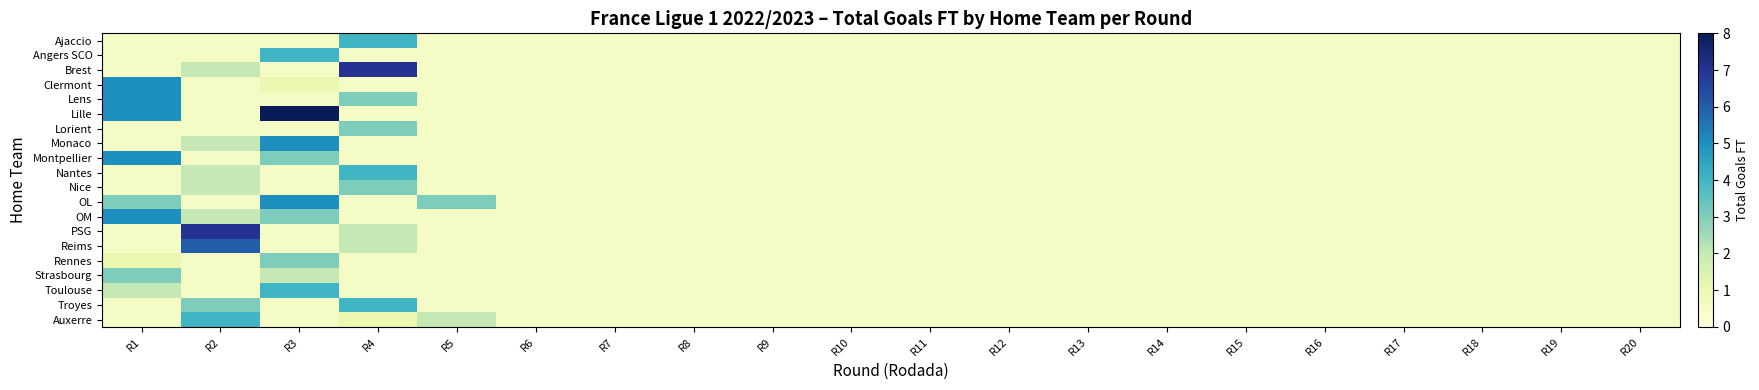

Reading left to right, transcribe all the data shown in this chart.

Ajaccio: R1=0.5	R2=0.5	R3=0.5	R4=4.0	R5=0.5	R6=0.5	R7=0.5	R8=0.5	R9=0.5	R10=0.5	R11=0.5	R12=0.5	R13=0.5	R14=0.5	R15=0.5	R16=0.5	R17=0.5	R18=0.5	R19=0.5	R20=0.5
Angers SCO: R1=0.5	R2=0.5	R3=4.0	R4=0.5	R5=0.5	R6=0.5	R7=0.5	R8=0.5	R9=0.5	R10=0.5	R11=0.5	R12=0.5	R13=0.5	R14=0.5	R15=0.5	R16=0.5	R17=0.5	R18=0.5	R19=0.5	R20=0.5
Brest: R1=0.5	R2=2.0	R3=0.5	R4=7.0	R5=0.5	R6=0.5	R7=0.5	R8=0.5	R9=0.5	R10=0.5	R11=0.5	R12=0.5	R13=0.5	R14=0.5	R15=0.5	R16=0.5	R17=0.5	R18=0.5	R19=0.5	R20=0.5
Clermont: R1=5.0	R2=0.5	R3=1.0	R4=0.5	R5=0.5	R6=0.5	R7=0.5	R8=0.5	R9=0.5	R10=0.5	R11=0.5	R12=0.5	R13=0.5	R14=0.5	R15=0.5	R16=0.5	R17=0.5	R18=0.5	R19=0.5	R20=0.5
Lens: R1=5.0	R2=0.5	R3=0.5	R4=3.0	R5=0.5	R6=0.5	R7=0.5	R8=0.5	R9=0.5	R10=0.5	R11=0.5	R12=0.5	R13=0.5	R14=0.5	R15=0.5	R16=0.5	R17=0.5	R18=0.5	R19=0.5	R20=0.5
Lille: R1=5.0	R2=0.5	R3=8.0	R4=0.5	R5=0.5	R6=0.5	R7=0.5	R8=0.5	R9=0.5	R10=0.5	R11=0.5	R12=0.5	R13=0.5	R14=0.5	R15=0.5	R16=0.5	R17=0.5	R18=0.5	R19=0.5	R20=0.5
Lorient: R1=0.5	R2=0.5	R3=0.5	R4=3.0	R5=0.5	R6=0.5	R7=0.5	R8=0.5	R9=0.5	R10=0.5	R11=0.5	R12=0.5	R13=0.5	R14=0.5	R15=0.5	R16=0.5	R17=0.5	R18=0.5	R19=0.5	R20=0.5
Monaco: R1=0.5	R2=2.0	R3=5.0	R4=0.5	R5=0.5	R6=0.5	R7=0.5	R8=0.5	R9=0.5	R10=0.5	R11=0.5	R12=0.5	R13=0.5	R14=0.5	R15=0.5	R16=0.5	R17=0.5	R18=0.5	R19=0.5	R20=0.5
Montpellier: R1=5.0	R2=0.5	R3=3.0	R4=0.5	R5=0.5	R6=0.5	R7=0.5	R8=0.5	R9=0.5	R10=0.5	R11=0.5	R12=0.5	R13=0.5	R14=0.5	R15=0.5	R16=0.5	R17=0.5	R18=0.5	R19=0.5	R20=0.5
Nantes: R1=0.5	R2=2.0	R3=0.5	R4=4.0	R5=0.5	R6=0.5	R7=0.5	R8=0.5	R9=0.5	R10=0.5	R11=0.5	R12=0.5	R13=0.5	R14=0.5	R15=0.5	R16=0.5	R17=0.5	R18=0.5	R19=0.5	R20=0.5
Nice: R1=0.5	R2=2.0	R3=0.5	R4=3.0	R5=0.5	R6=0.5	R7=0.5	R8=0.5	R9=0.5	R10=0.5	R11=0.5	R12=0.5	R13=0.5	R14=0.5	R15=0.5	R16=0.5	R17=0.5	R18=0.5	R19=0.5	R20=0.5
OL: R1=3.0	R2=0.5	R3=5.0	R4=0.5	R5=3.0	R6=0.5	R7=0.5	R8=0.5	R9=0.5	R10=0.5	R11=0.5	R12=0.5	R13=0.5	R14=0.5	R15=0.5	R16=0.5	R17=0.5	R18=0.5	R19=0.5	R20=0.5
OM: R1=5.0	R2=2.0	R3=3.0	R4=0.5	R5=0.5	R6=0.5	R7=0.5	R8=0.5	R9=0.5	R10=0.5	R11=0.5	R12=0.5	R13=0.5	R14=0.5	R15=0.5	R16=0.5	R17=0.5	R18=0.5	R19=0.5	R20=0.5
PSG: R1=0.5	R2=7.0	R3=0.5	R4=2.0	R5=0.5	R6=0.5	R7=0.5	R8=0.5	R9=0.5	R10=0.5	R11=0.5	R12=0.5	R13=0.5	R14=0.5	R15=0.5	R16=0.5	R17=0.5	R18=0.5	R19=0.5	R20=0.5
Reims: R1=0.5	R2=6.0	R3=0.5	R4=2.0	R5=0.5	R6=0.5	R7=0.5	R8=0.5	R9=0.5	R10=0.5	R11=0.5	R12=0.5	R13=0.5	R14=0.5	R15=0.5	R16=0.5	R17=0.5	R18=0.5	R19=0.5	R20=0.5
Rennes: R1=1.0	R2=0.5	R3=3.0	R4=0.5	R5=0.5	R6=0.5	R7=0.5	R8=0.5	R9=0.5	R10=0.5	R11=0.5	R12=0.5	R13=0.5	R14=0.5	R15=0.5	R16=0.5	R17=0.5	R18=0.5	R19=0.5	R20=0.5
Strasbourg: R1=3.0	R2=0.5	R3=2.0	R4=0.5	R5=0.5	R6=0.5	R7=0.5	R8=0.5	R9=0.5	R10=0.5	R11=0.5	R12=0.5	R13=0.5	R14=0.5	R15=0.5	R16=0.5	R17=0.5	R18=0.5	R19=0.5	R20=0.5
Toulouse: R1=2.0	R2=0.5	R3=4.0	R4=0.5	R5=0.5	R6=0.5	R7=0.5	R8=0.5	R9=0.5	R10=0.5	R11=0.5	R12=0.5	R13=0.5	R14=0.5	R15=0.5	R16=0.5	R17=0.5	R18=0.5	R19=0.5	R20=0.5
Troyes: R1=0.5	R2=3.0	R3=0.5	R4=4.0	R5=0.5	R6=0.5	R7=0.5	R8=0.5	R9=0.5	R10=0.5	R11=0.5	R12=0.5	R13=0.5	R14=0.5	R15=0.5	R16=0.5	R17=0.5	R18=0.5	R19=0.5	R20=0.5
Auxerre: R1=0.5	R2=4.0	R3=0.5	R4=1.0	R5=2.0	R6=0.5	R7=0.5	R8=0.5	R9=0.5	R10=0.5	R11=0.5	R12=0.5	R13=0.5	R14=0.5	R15=0.5	R16=0.5	R17=0.5	R18=0.5	R19=0.5	R20=0.5